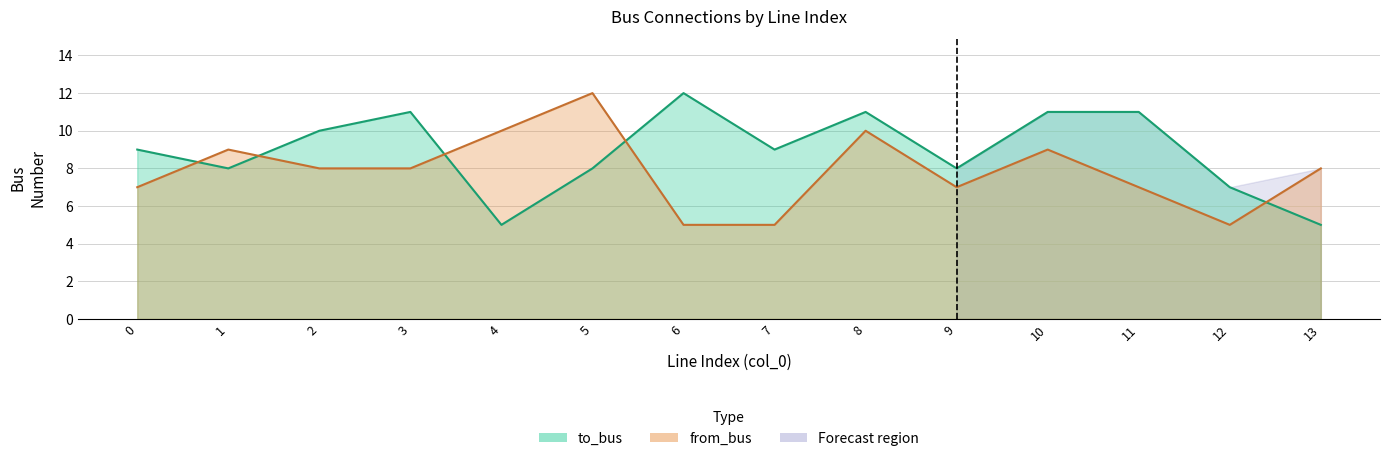

Rank the categories by to_bus value from highest to lowest.

6, 3, 8, 10, 11, 2, 0, 7, 1, 5, 9, 12, 4, 13